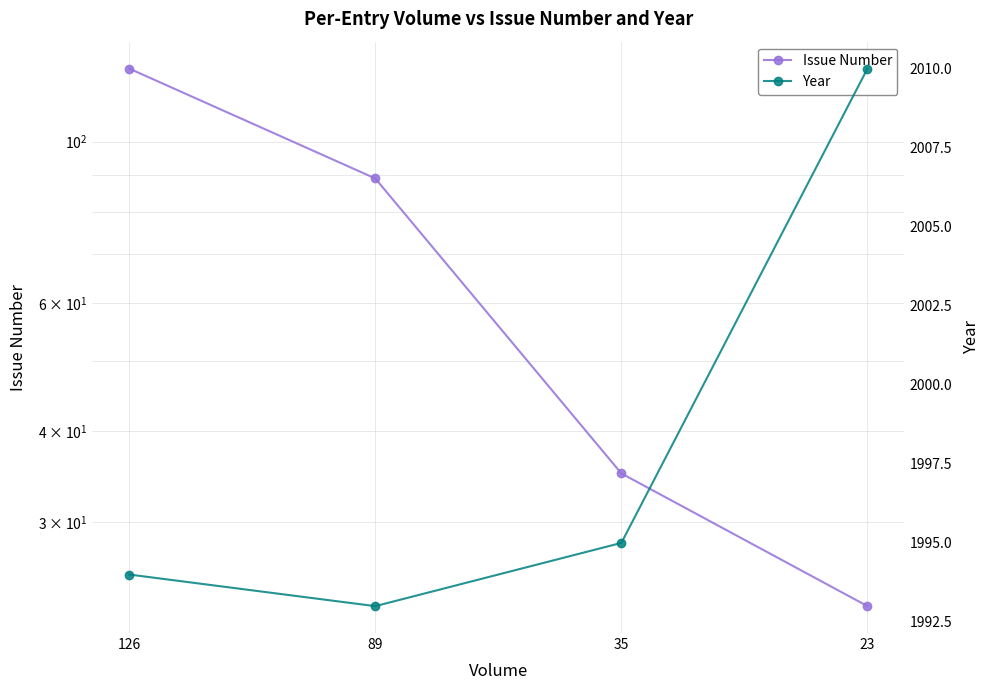

What are all the series names shown in the legend?

Issue Number, Year